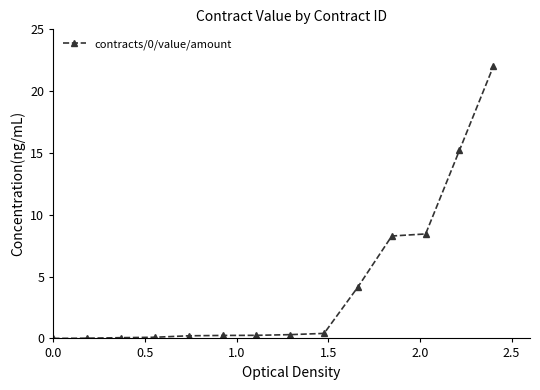

What is the greatest value displayed?

22.0